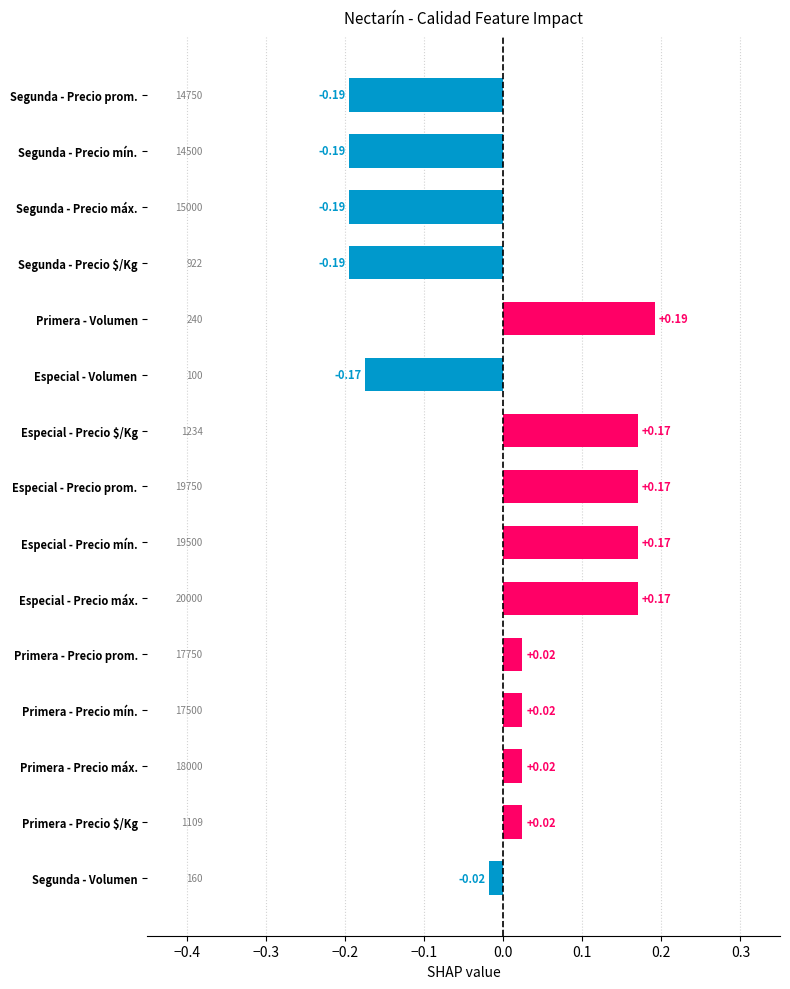

Which category has the highest value across all series?

Primera - Volumen